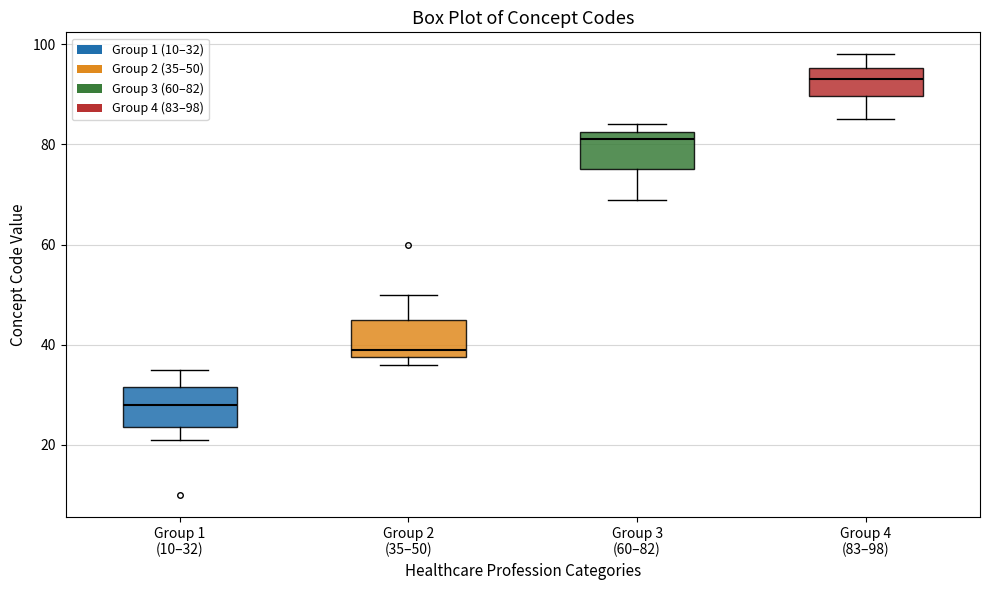

Reading left to right, read every box against the y-axis: the position of its median line, the range the box covers, and the ends of its whiskers. The values are not printed on the chart, so give them approximately, as read against the axis.

Group 1 (10–32): median 28, box 24 to 32, whiskers 22 to 36
Group 2 (35–50): median 40, box 38 to 46, whiskers 36 to 50
Group 3 (60–82): median 82 (just below the box's upper edge), box 76 to 82, whiskers 70 to 84
Group 4 (83–98): median 94, box 90 to 96, whiskers 86 to 98